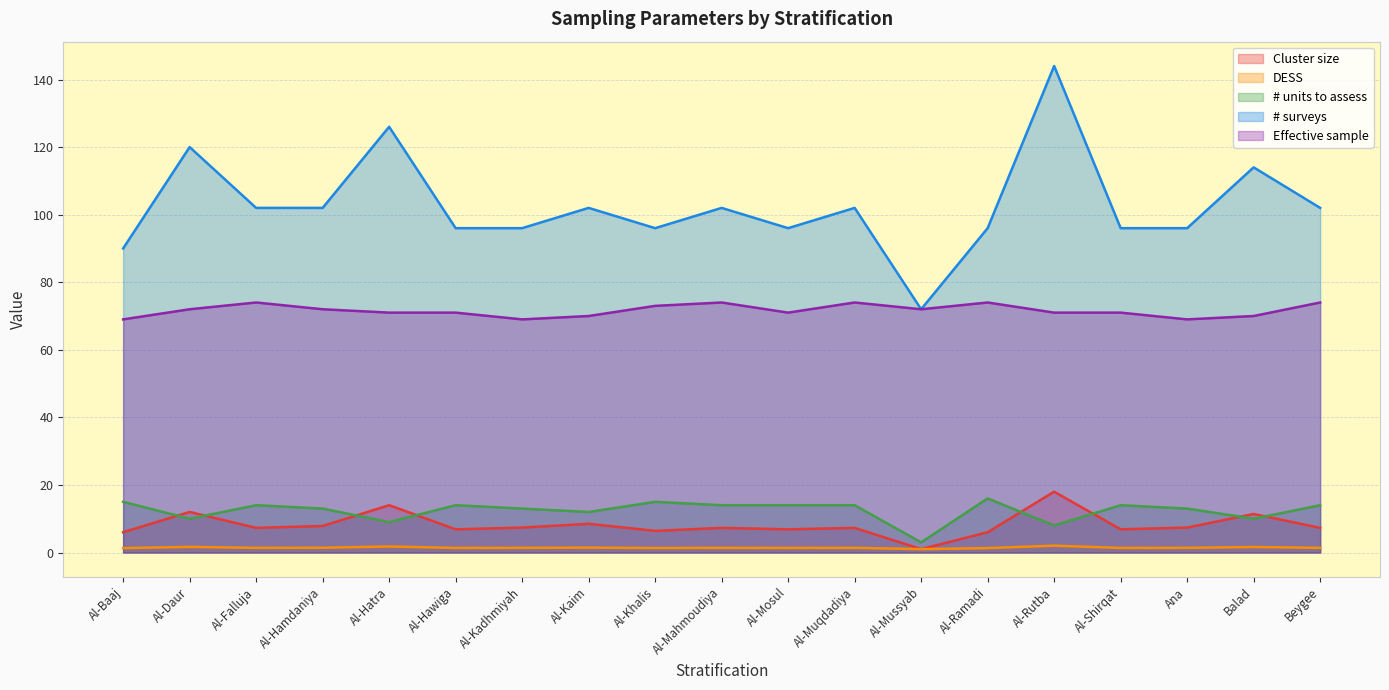

Does the chart display data point markers on the line(s)?

No